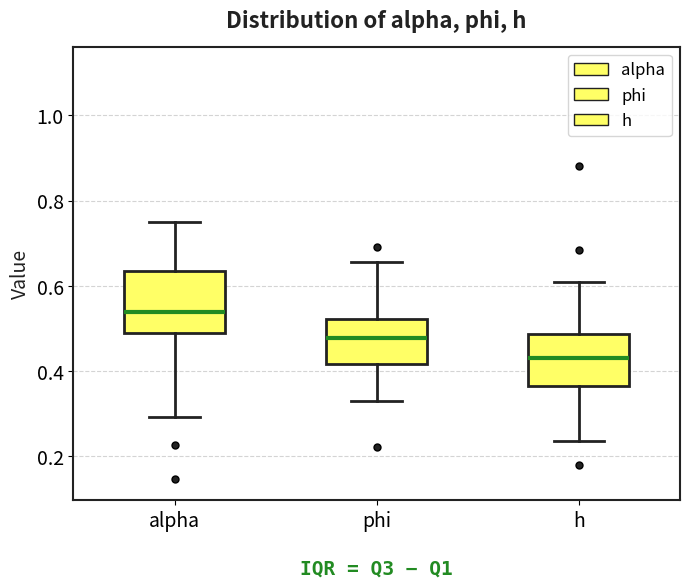

Reading left to right, transcribe this box plot: for each box, give where its median line is, the range the box spans, and where its two whiskers end, as read against the y-axis. The values are not printed on the chart, so give them approximately, as read against the axis.

alpha: median 0.54, box 0.48 to 0.64, whiskers 0.30 to 0.76
phi: median 0.48, box 0.42 to 0.52, whiskers 0.32 to 0.66
h: median 0.42, box 0.36 to 0.48, whiskers 0.24 to 0.60